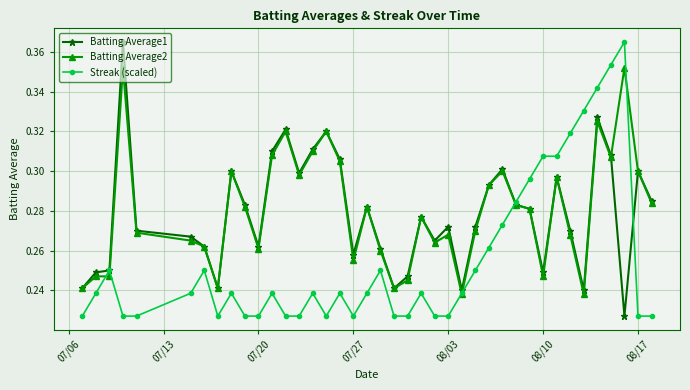

How many Batting Average1 values are between 0 and 1?

40